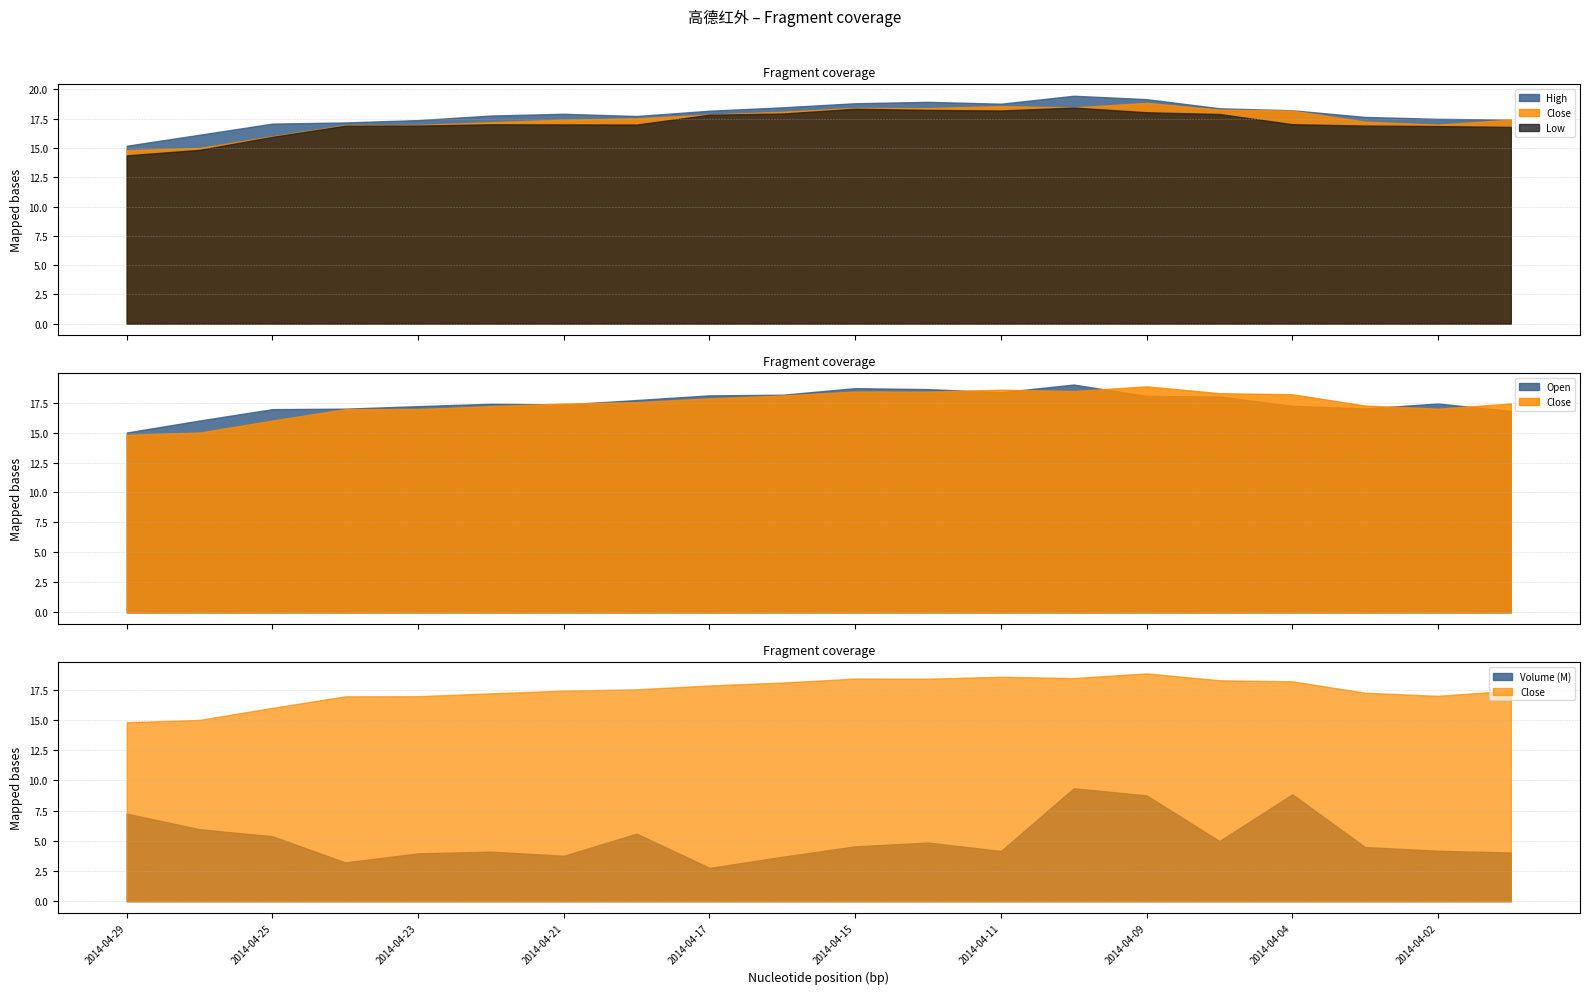

At which label does High first exceed 17?

2014-04-25